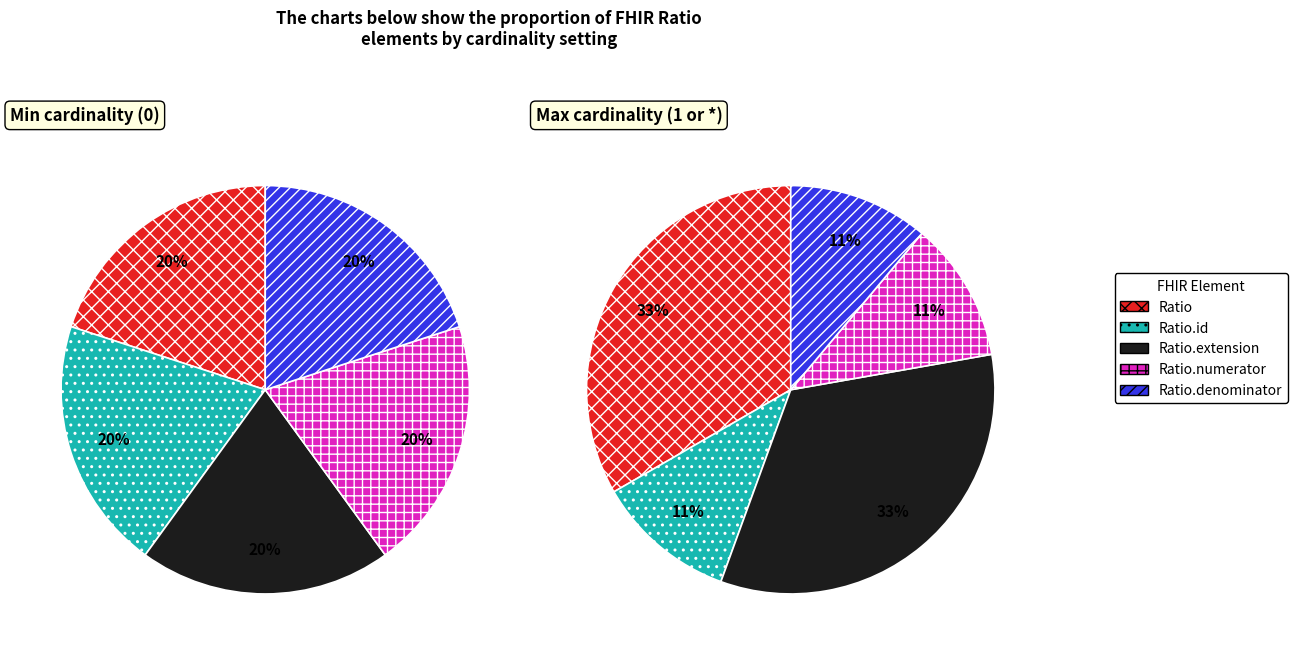

True or false: Ratio.id accounts for 1% of the total.

False